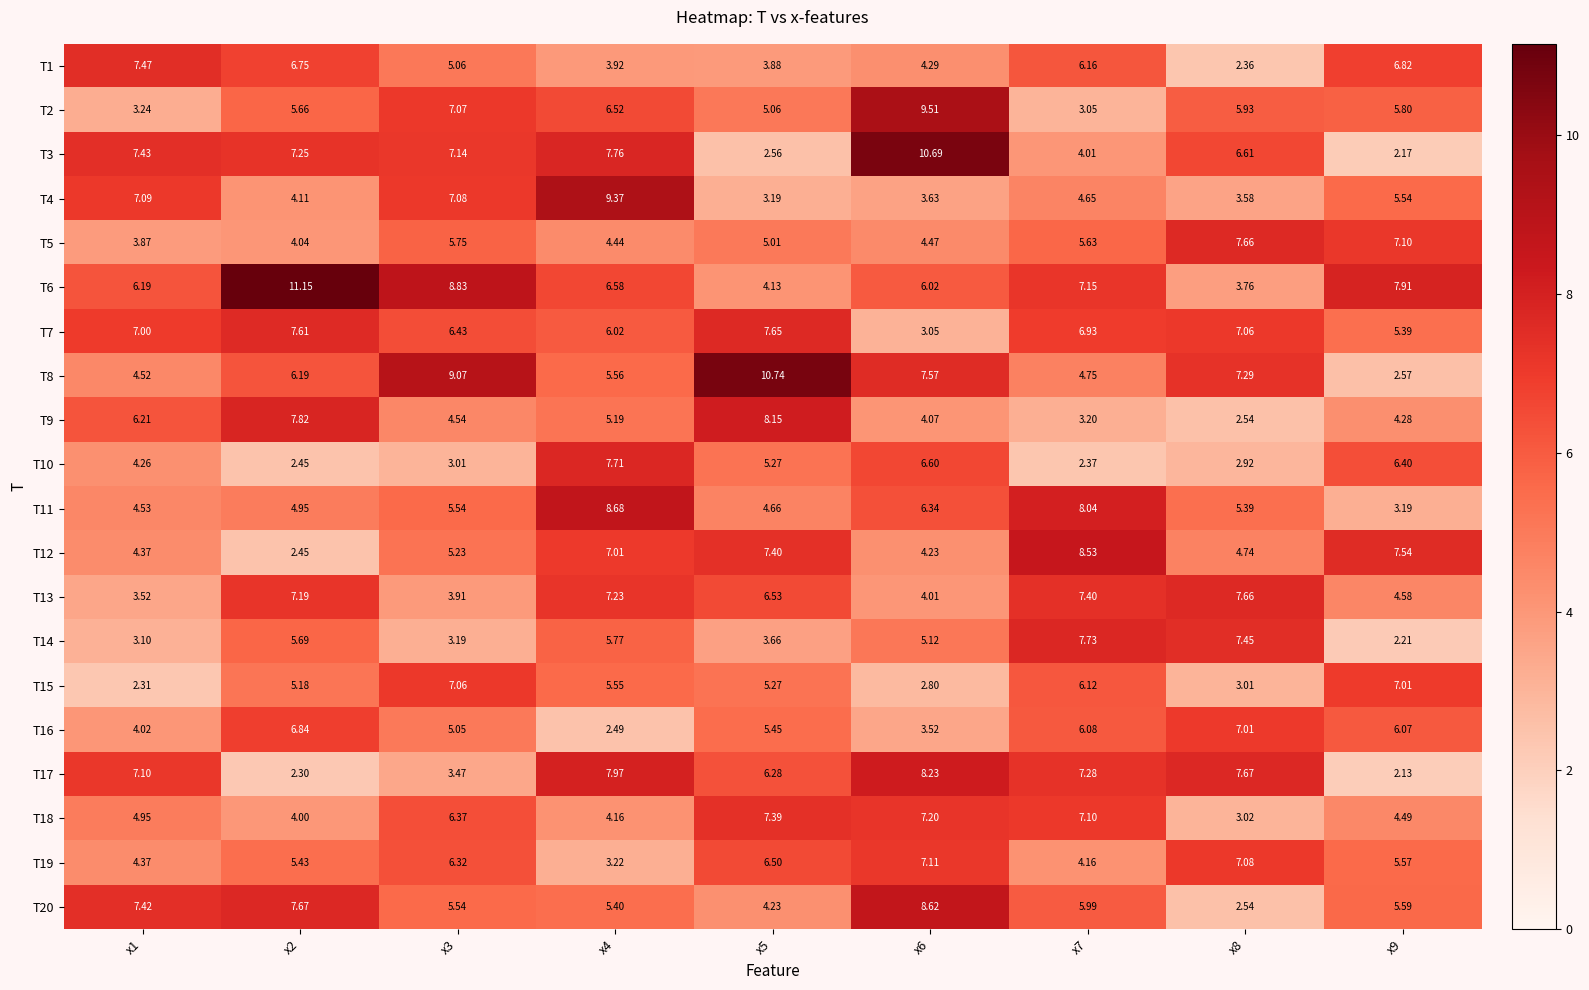

Which series has the largest total across all categories?

T6